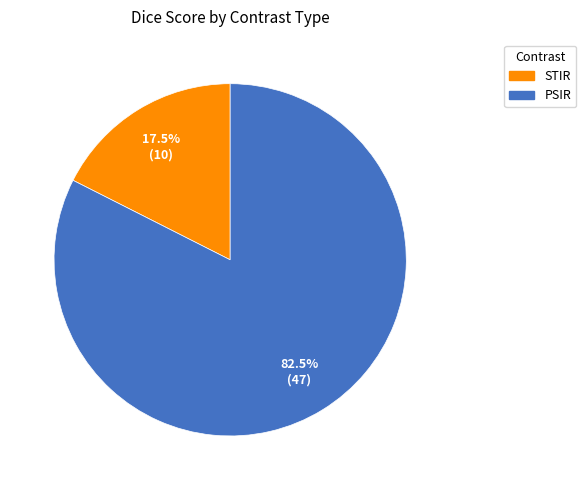

Which has a higher value, PSIR or STIR?

PSIR